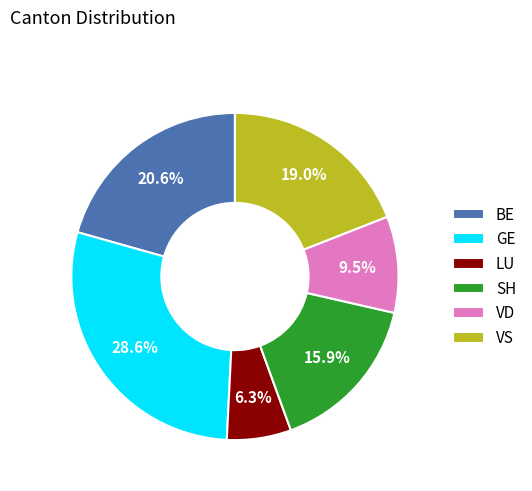

To the nearest percent, what is the difference between the largest and smallest slice percentages?

22%